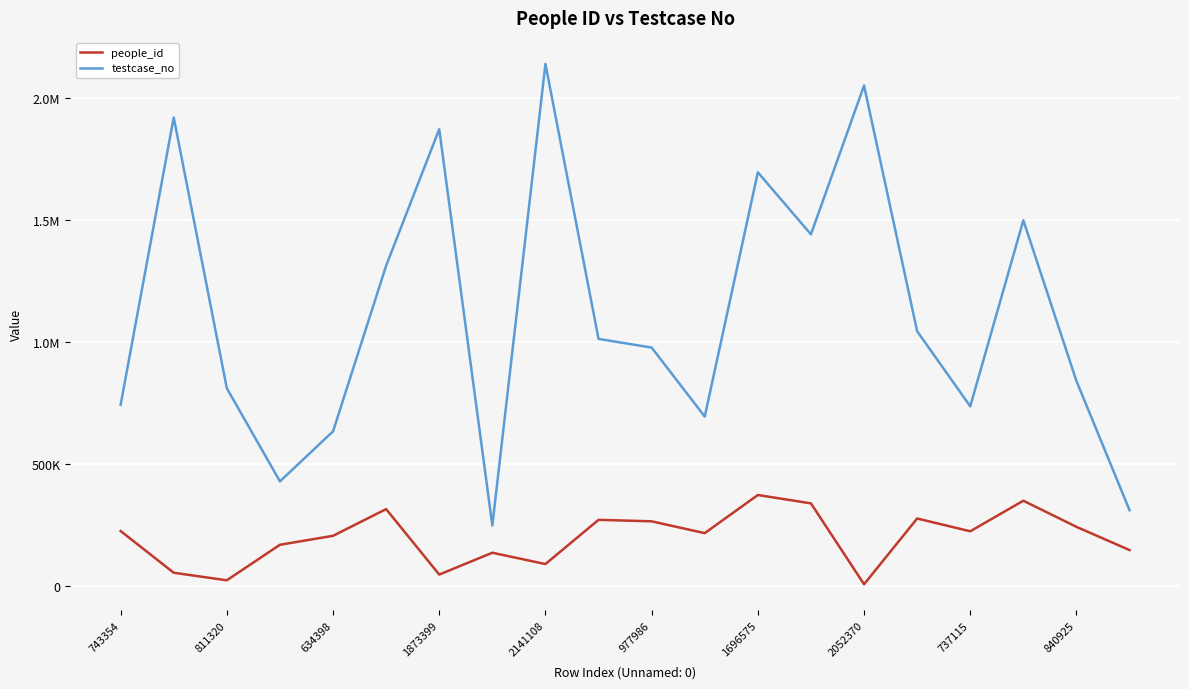

Does the chart display data point markers on the line(s)?

No